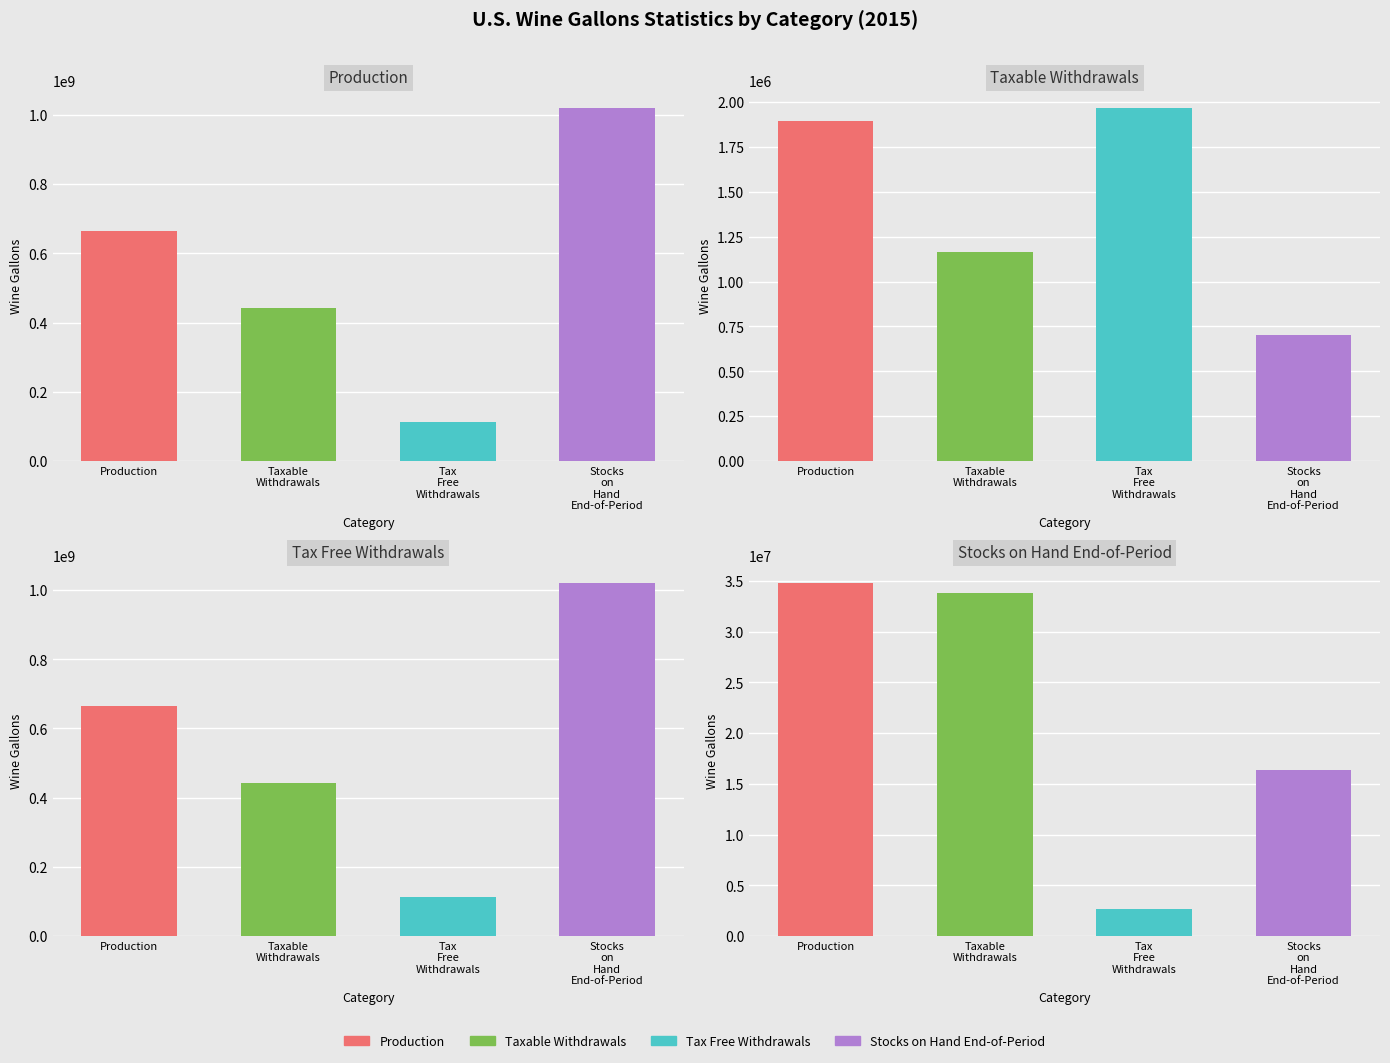

What is the maximum value shown in the chart?

1019820067